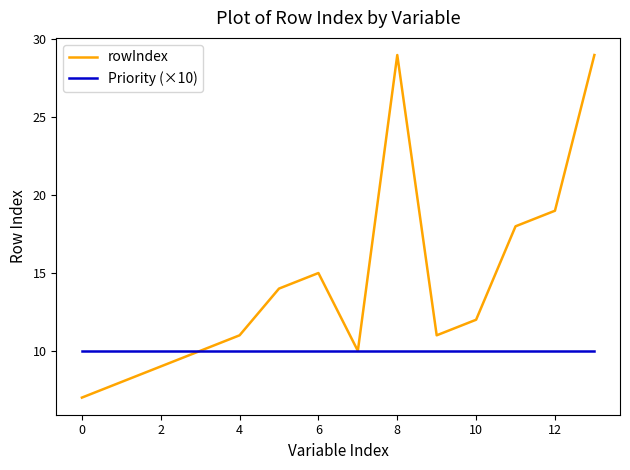

List the series in order of their overall mean, highest first.

rowIndex, Priority (×10)